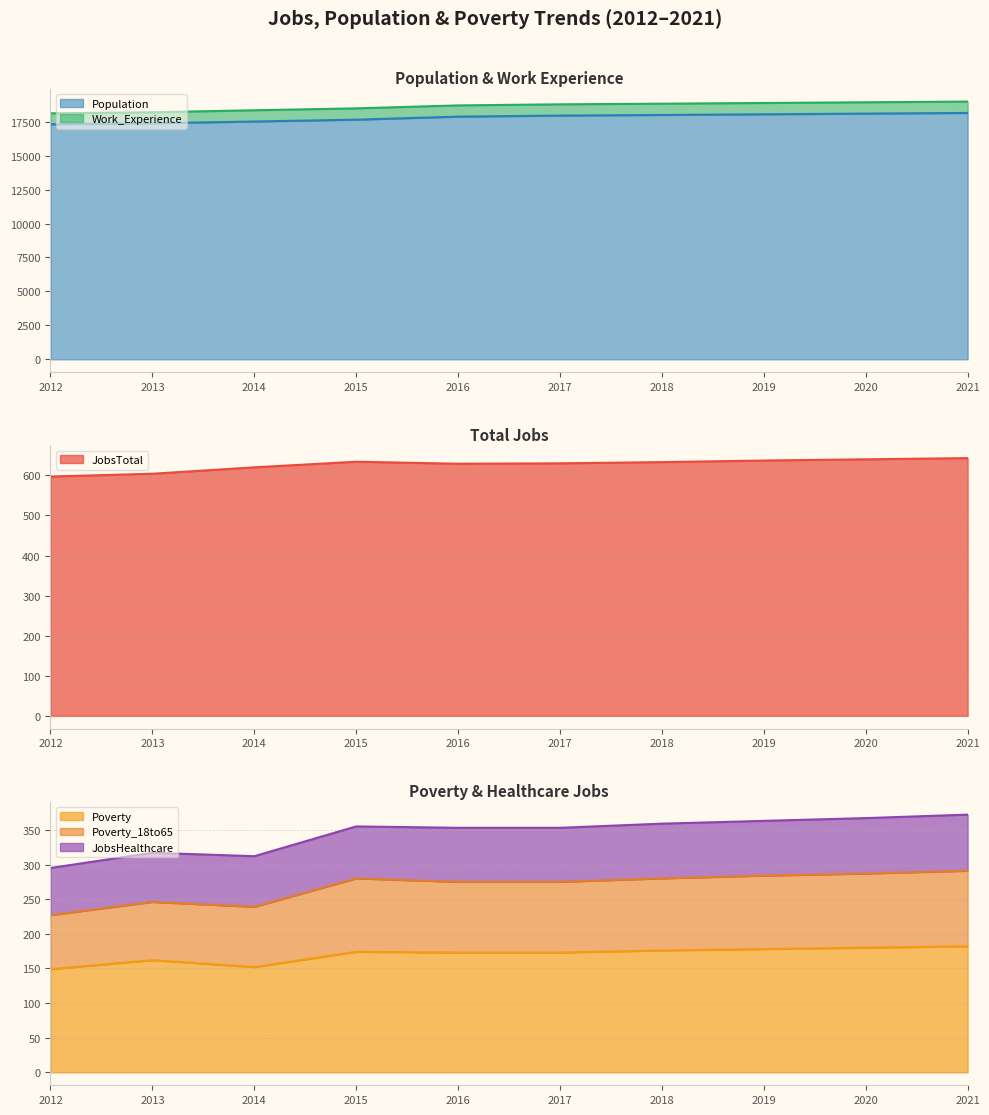

The value of Population at 2015 is 17650. True or false?

True